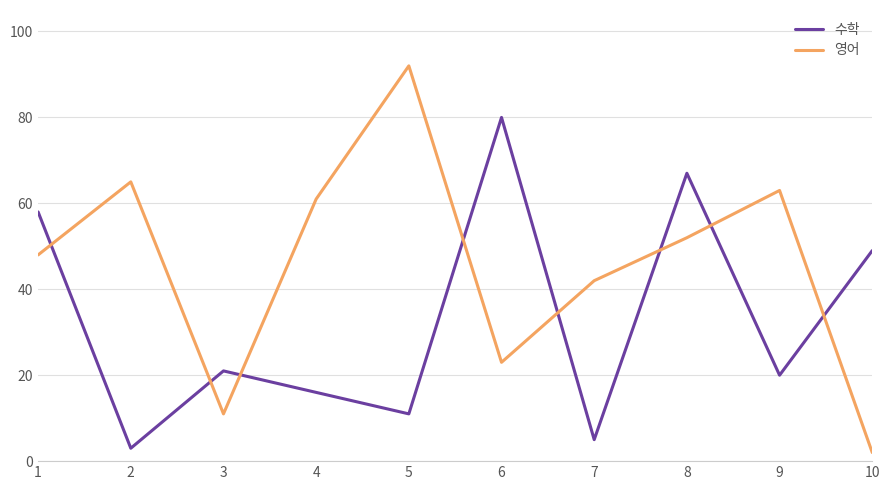

Rank the series by their average value, from lowest to highest.

수학, 영어